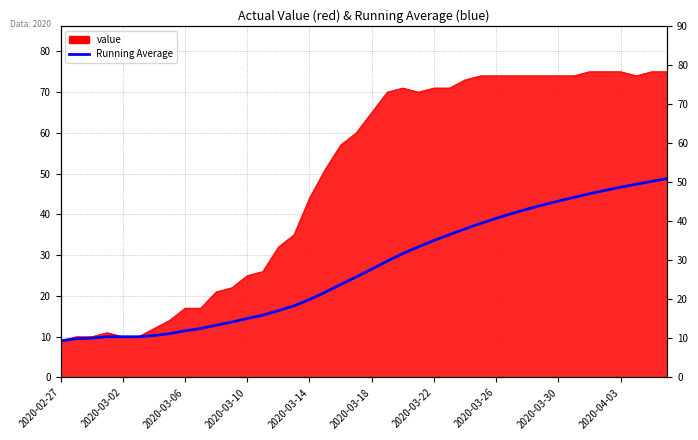

What is the smallest value displayed?

9.0